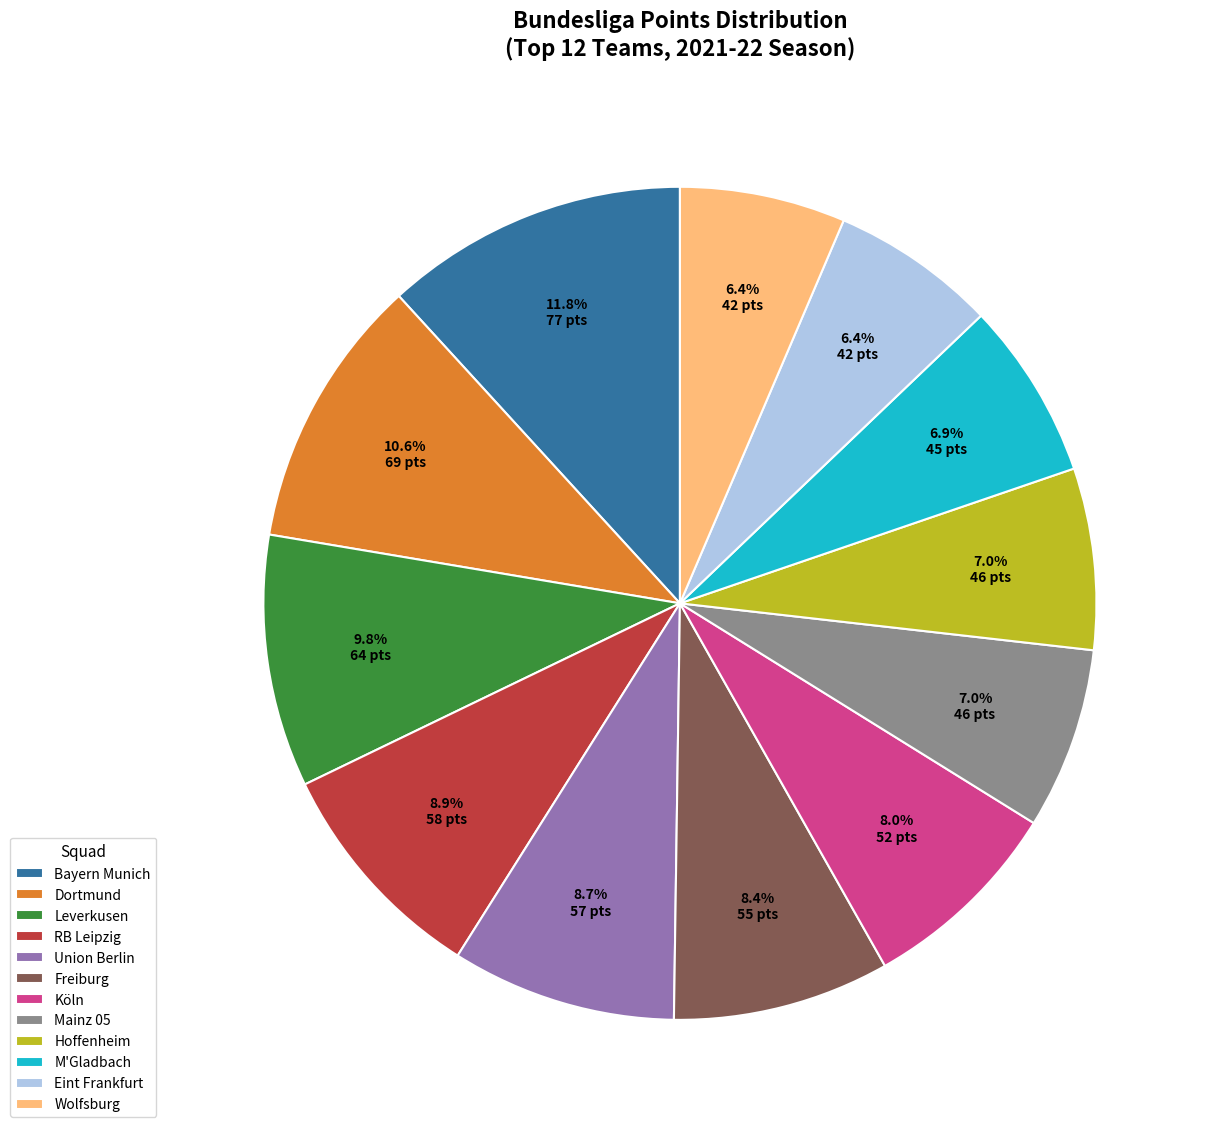

True or false: Leverkusen accounts for 10% of the total.

True